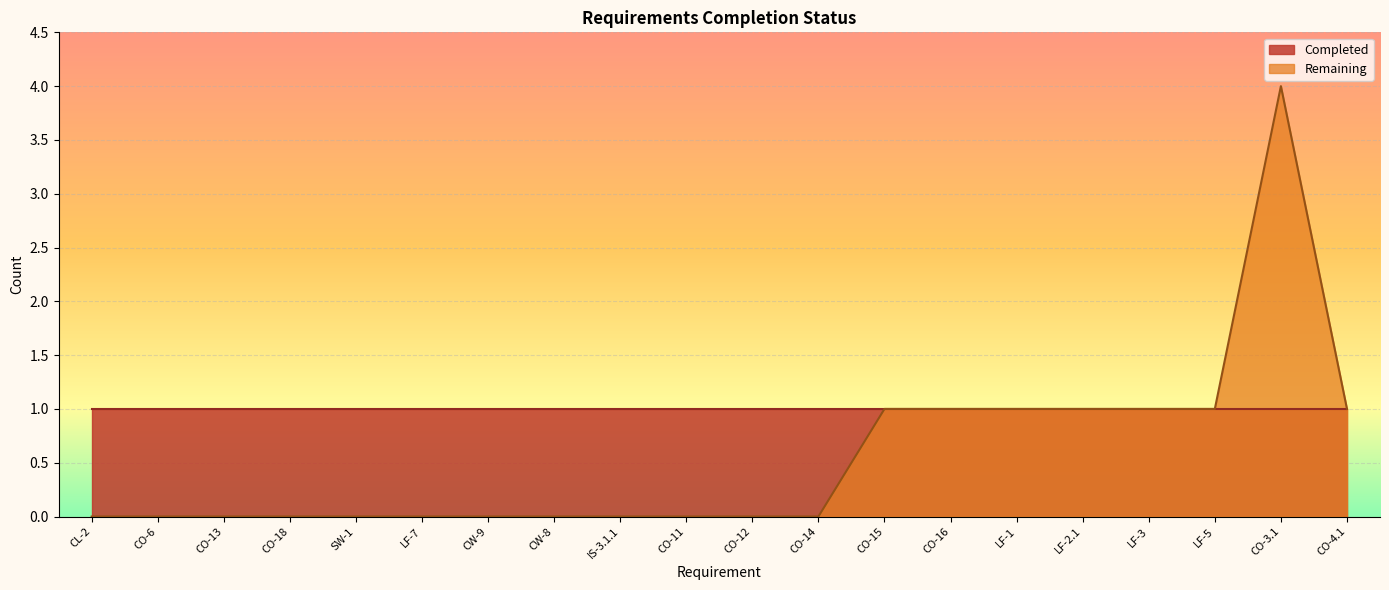

Reading right to left, list all the values displayed in this chart.

CO-4.1=1	CO-3.1=4	LF-5=1	LF-3=1	LF-2.1=1	LF-1=1	CO-16=1	CO-15=1	CO-14=0	CO-12=0	CO-11=0	IS-3.1.1=0	CW-8=0	CW-9=0	LF-7=0	SW-1=0	CO-18=0	CO-13=0	CO-6=0	CL-2=0